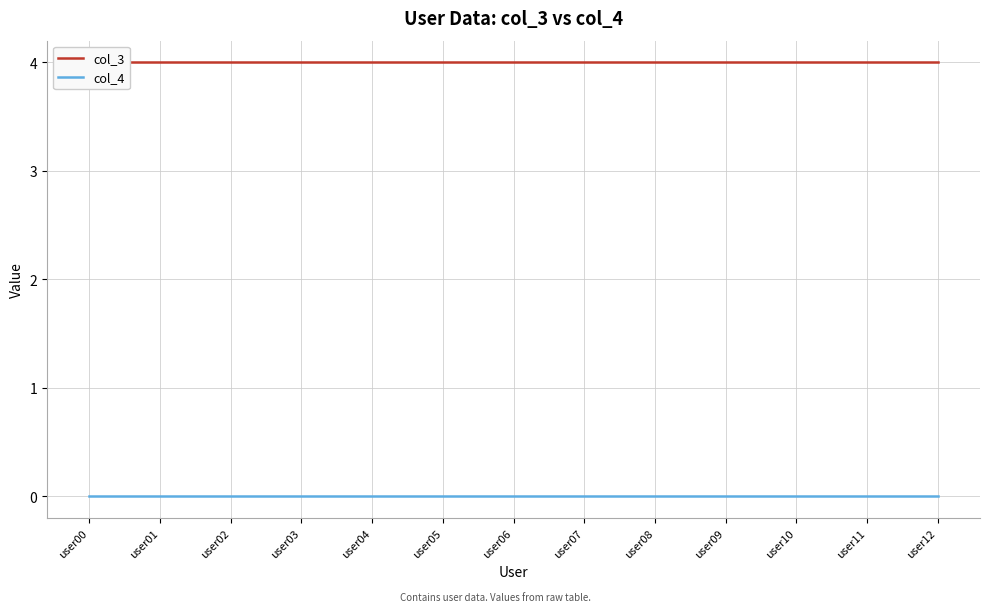

Which series changed the most between user08 and user12?

col_3